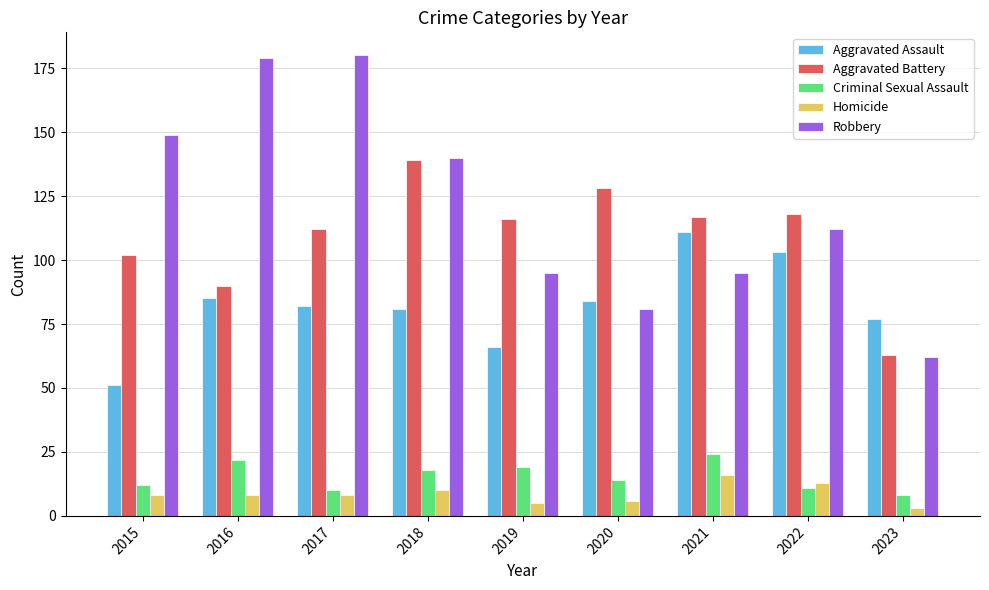

How many bars are there in total?

45